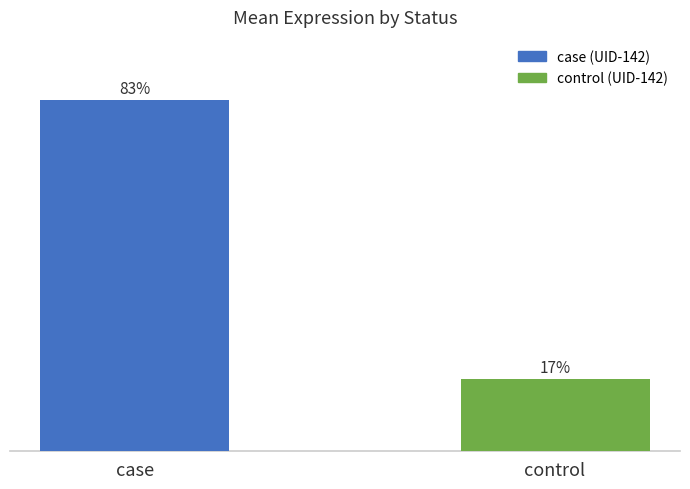

What is the label of the 1st bar from the left?

case